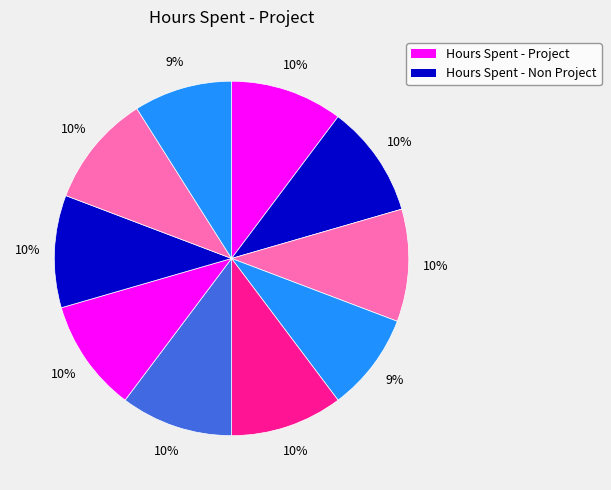

Count the number of slices in the pie.

10